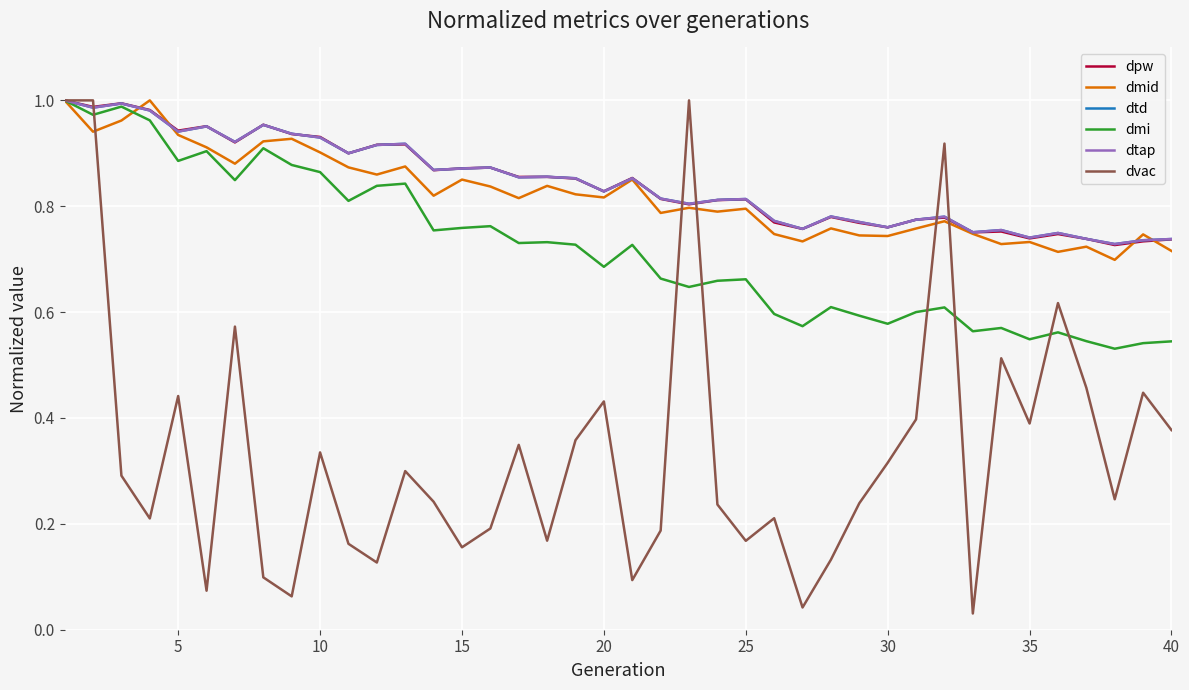

Is this an area chart (filled region under the line)?

No